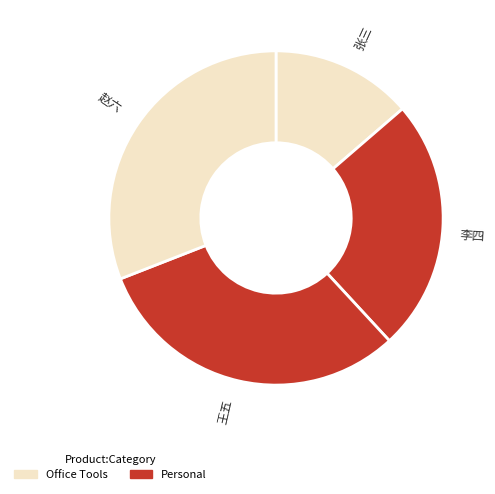

How many segments does this pie chart have?

4